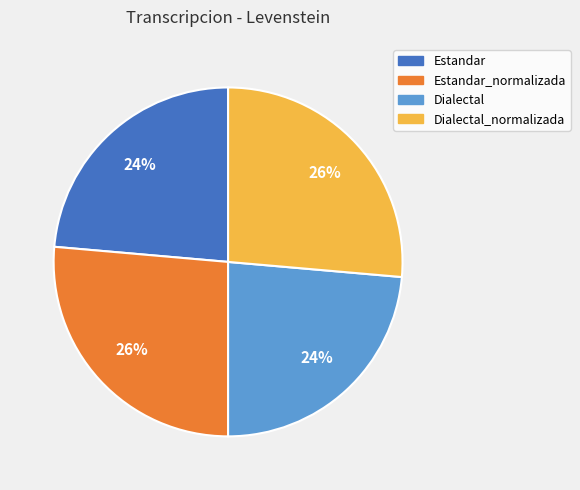

To the nearest percent, what is the average slice percentage?

25%